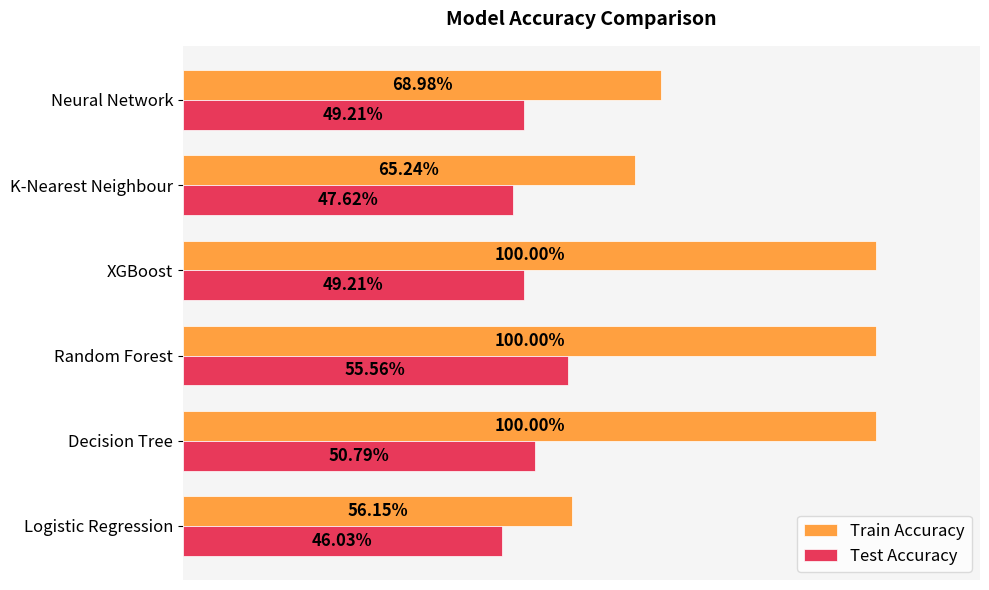

What is the greatest value displayed?

1.0